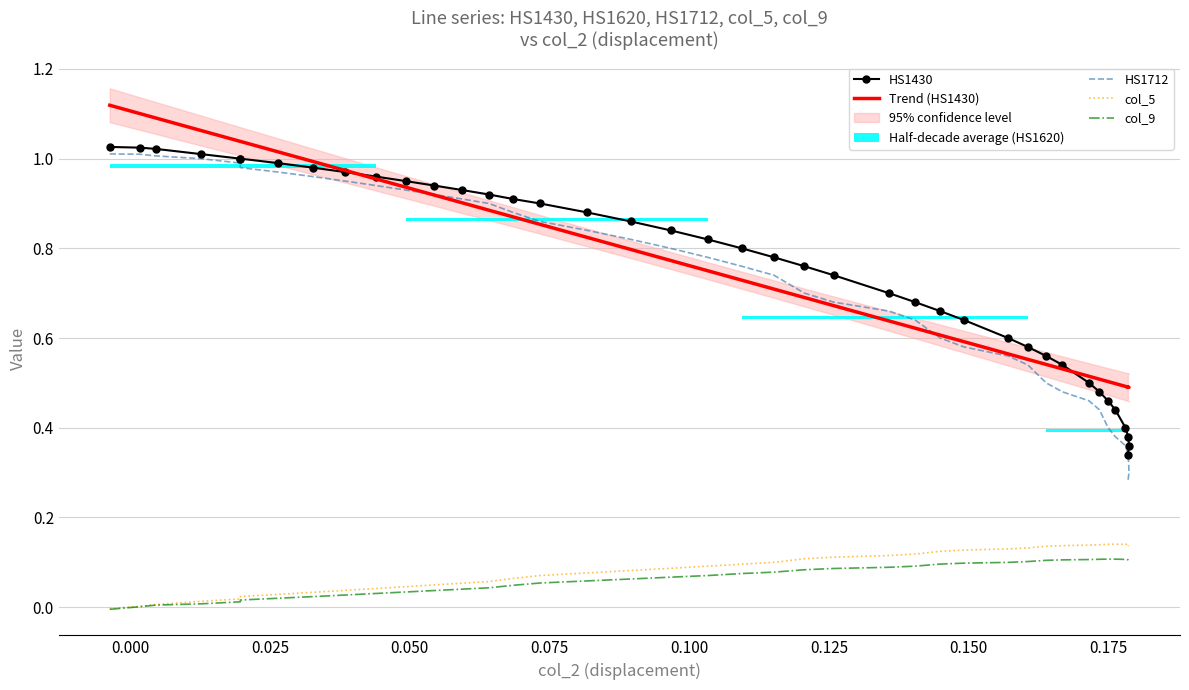

Is the value of col_9 at 0.125 greater than the value of HS1712 at 21?

No